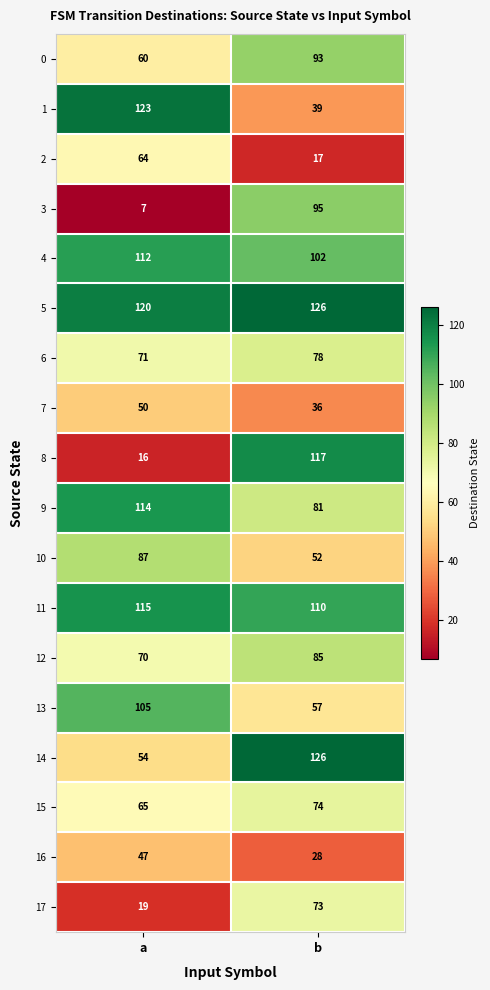

What is the approximate value of 10 at b?

52